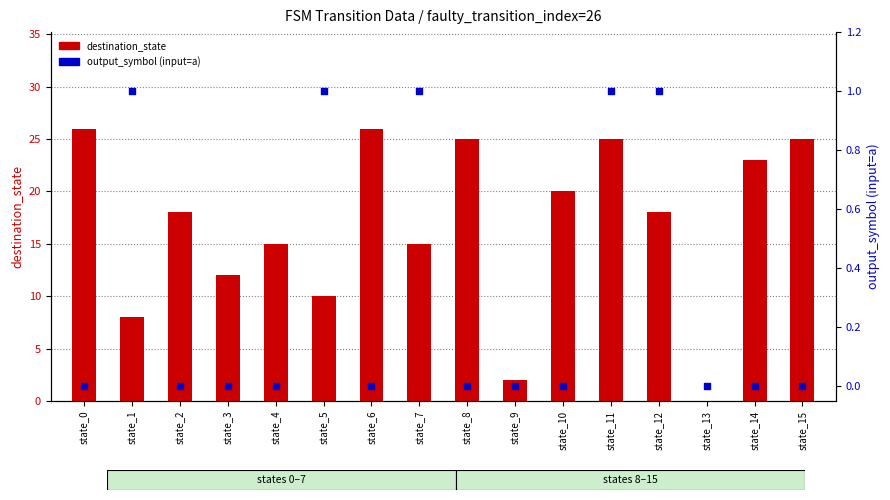

Which series reaches the minimum Y coordinate?

destination_state